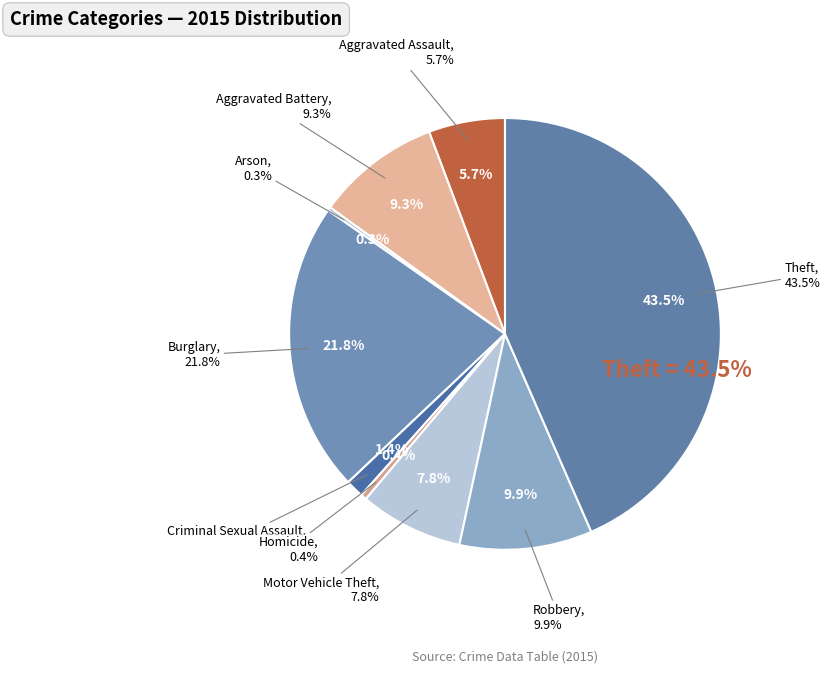

True or false: Criminal Sexual Assault accounts for 8% of the total.

False